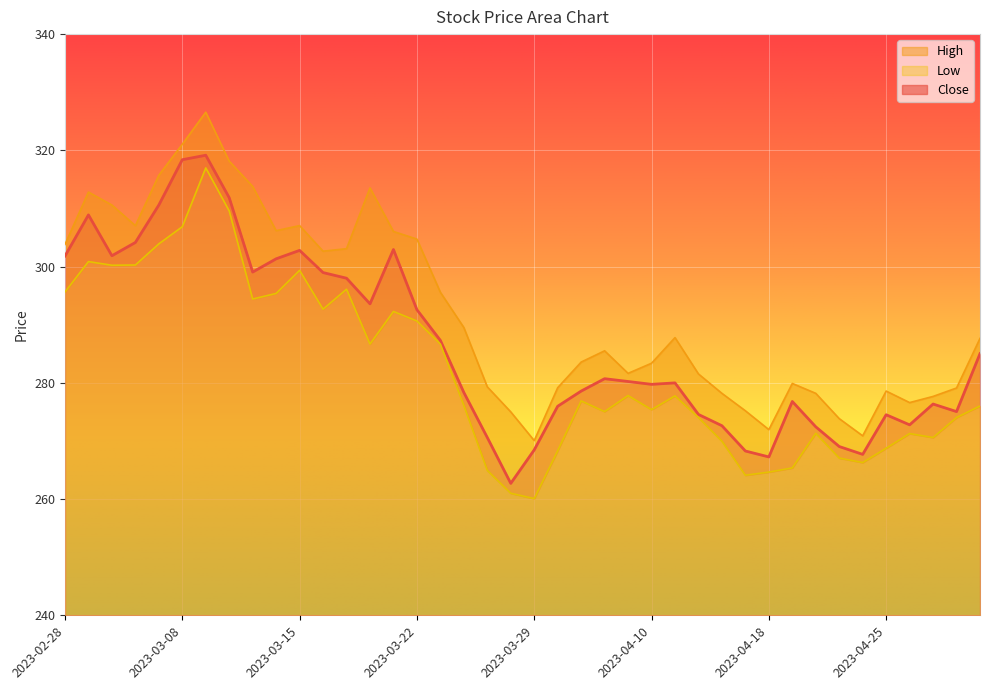

Reading left to right, list all the values displayed in this chart.

Close: 2023-02-28=301.8	2023-03-01=308.9	2023-03-02=301.9	2023-03-03=304.1	2023-03-06=310.6	2023-03-08=318.4	2023-03-09=319.2	2023-03-10=311.9	2023-03-13=299.1	2023-03-14=301.3	2023-03-15=302.8	2023-03-16=299.0	2023-03-17=298.0	2023-03-20=293.6	2023-03-21=302.9	2023-03-22=292.6	2023-03-23=287.3	2023-03-24=278.3	2023-03-27=270.6	2023-03-28=262.7	2023-03-29=268.5	2023-03-31=276.0	2023-04-03=278.6	2023-04-05=280.7	2023-04-06=280.2	2023-04-10=279.7	2023-04-11=280.0	2023-04-12=274.6	2023-04-13=272.6	2023-04-17=268.3	2023-04-18=267.2	2023-04-19=276.8	2023-04-20=272.4	2023-04-21=269.0	2023-04-24=267.7	2023-04-25=274.5	2023-04-26=272.8	2023-04-27=276.4	2023-04-28=275.1	2023-05-02=285.0
High: 2023-02-28=303.8	2023-03-01=312.8	2023-03-02=310.6	2023-03-03=307.1	2023-03-06=315.7	2023-03-08=321.1	2023-03-09=326.6	2023-03-10=318.1	2023-03-13=313.8	2023-03-14=306.2	2023-03-15=307.1	2023-03-16=302.6	2023-03-17=303.1	2023-03-20=313.5	2023-03-21=306.0	2023-03-22=304.7	2023-03-23=295.6	2023-03-24=289.5	2023-03-27=279.3	2023-03-28=275.0	2023-03-29=270.1	2023-03-31=279.2	2023-04-03=283.6	2023-04-05=285.5	2023-04-06=281.6	2023-04-10=283.4	2023-04-11=287.8	2023-04-12=281.5	2023-04-13=278.2	2023-04-17=275.2	2023-04-18=271.9	2023-04-19=279.9	2023-04-20=278.2	2023-04-21=273.8	2023-04-24=270.9	2023-04-25=278.6	2023-04-26=276.6	2023-04-27=277.7	2023-04-28=279.1	2023-05-02=287.6
Low: 2023-02-28=295.6	2023-03-01=300.9	2023-03-02=300.2	2023-03-03=300.3	2023-03-06=303.9	2023-03-08=306.9	2023-03-09=317.0	2023-03-10=309.6	2023-03-13=294.4	2023-03-14=295.4	2023-03-15=299.4	2023-03-16=292.7	2023-03-17=296.1	2023-03-20=286.7	2023-03-21=292.3	2023-03-22=290.6	2023-03-23=286.7	2023-03-24=276.1	2023-03-27=264.9	2023-03-28=261.0	2023-03-29=260.1	2023-03-31=268.3	2023-04-03=276.9	2023-04-05=275.1	2023-04-06=277.8	2023-04-10=275.4	2023-04-11=277.8	2023-04-12=274.0	2023-04-13=270.0	2023-04-17=264.1	2023-04-18=264.6	2023-04-19=265.4	2023-04-20=271.3	2023-04-21=267.1	2023-04-24=266.3	2023-04-25=268.8	2023-04-26=271.3	2023-04-27=270.6	2023-04-28=274.0	2023-05-02=276.0